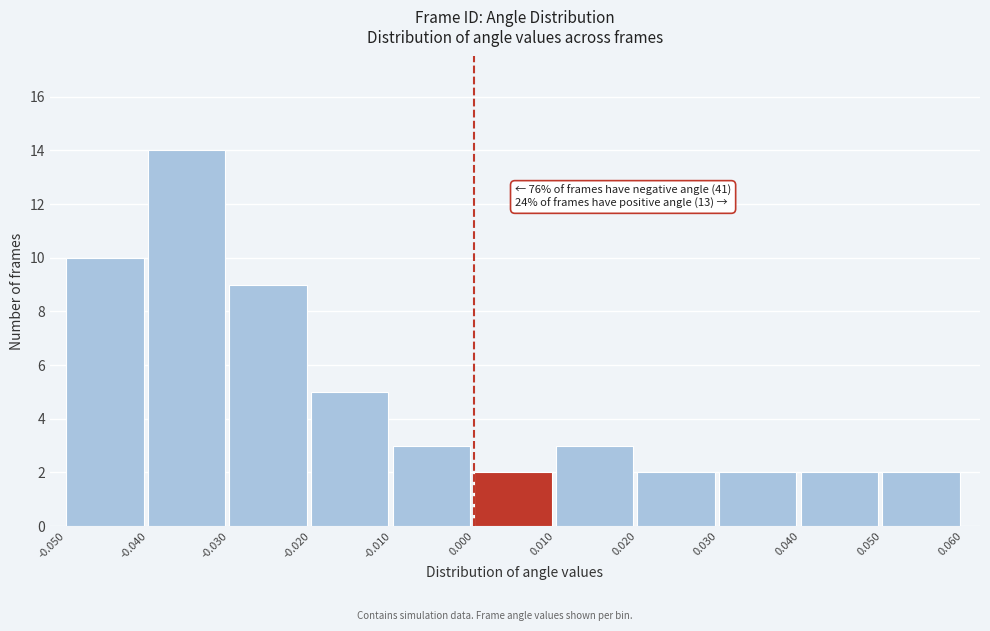

Over which range of the x-axis is the bar tallest?

-0.040 to -0.030